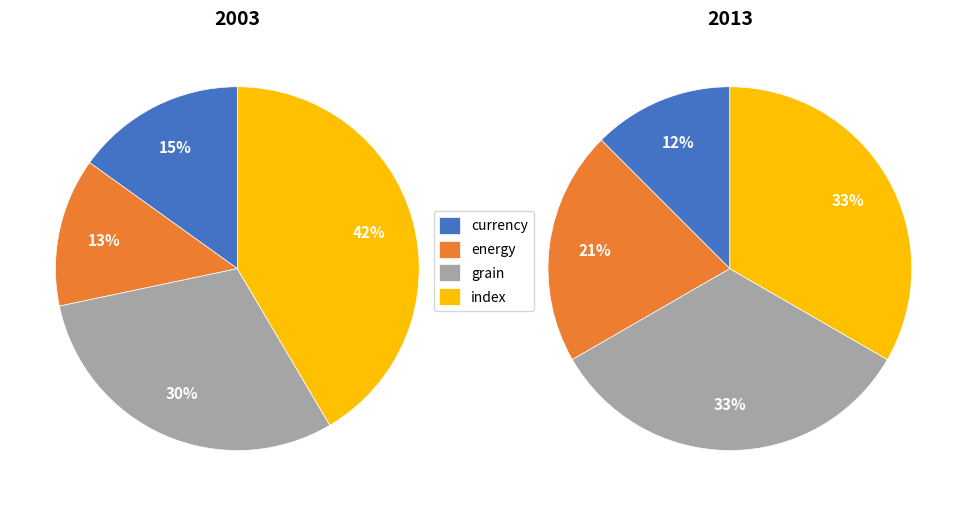

How many slices are in this pie chart?

8